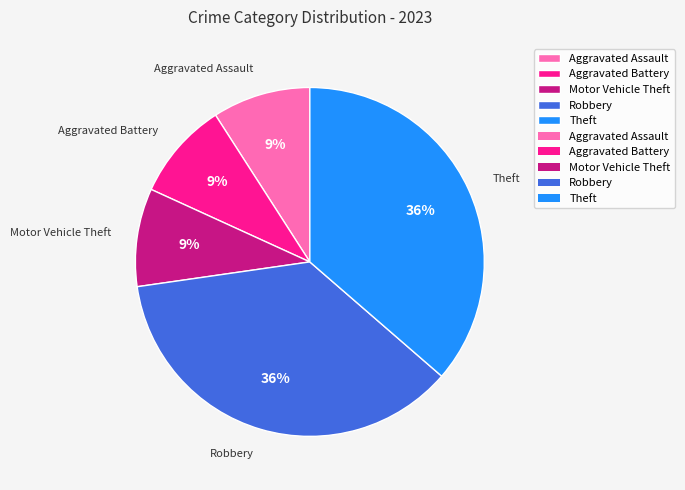

Is the sum of Motor Vehicle Theft and Theft greater than half?

No